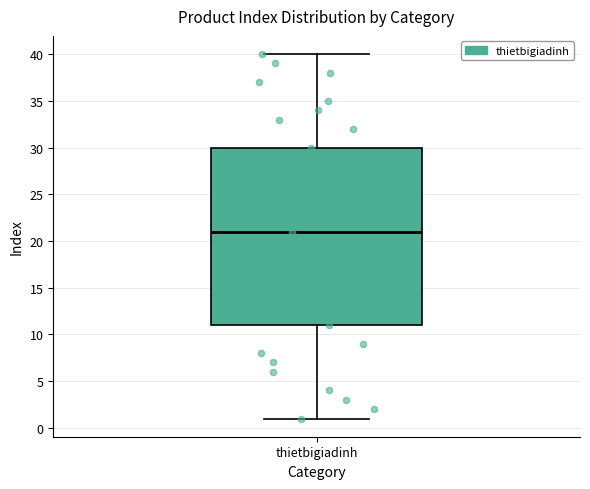

Transcribe this box plot: give where the median line is, the range the box spans, and where the two whiskers end, as read against the y-axis. The values are not printed on the chart, so give them approximately, as read against the axis.

median 21, box 11 to 30, whiskers 1 to 40